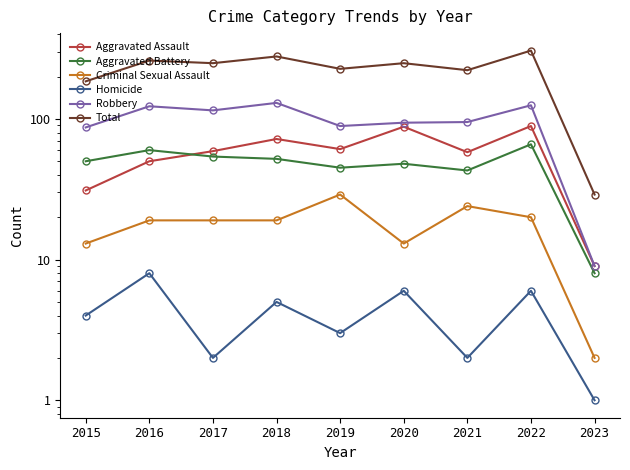

Is the value of Total at 2016 greater than the value of Robbery at 2021?

Yes